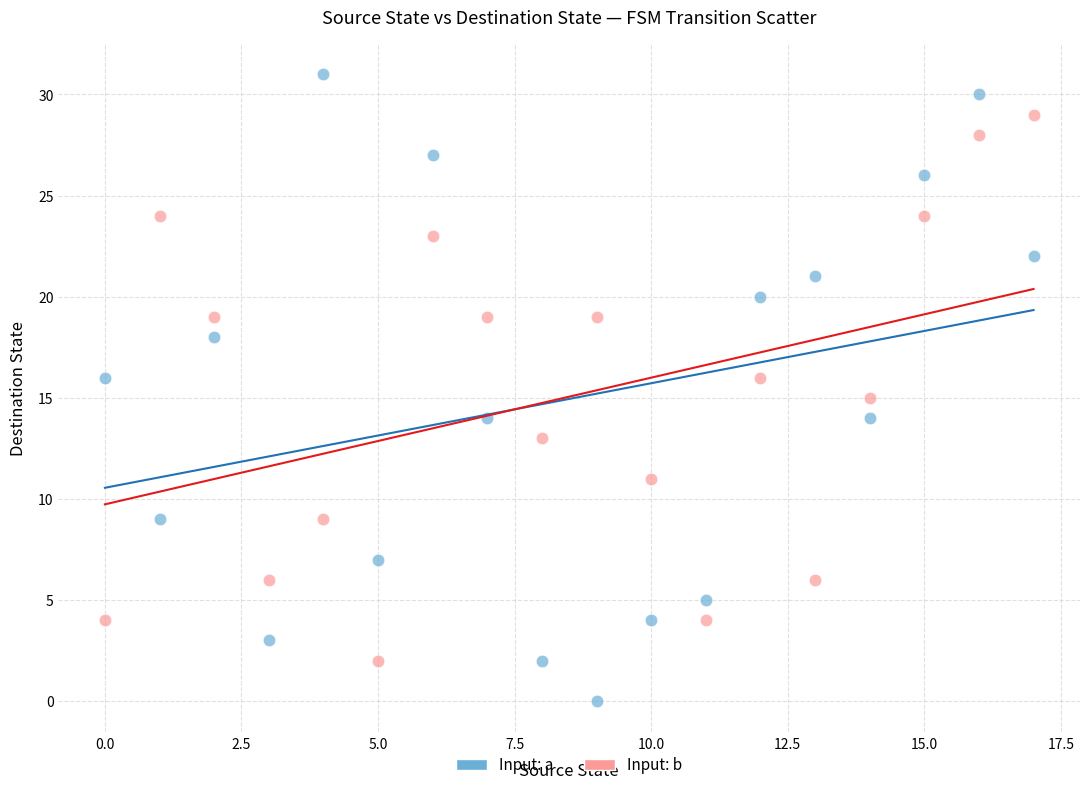

Which series contains the highest Y value?

Input: a